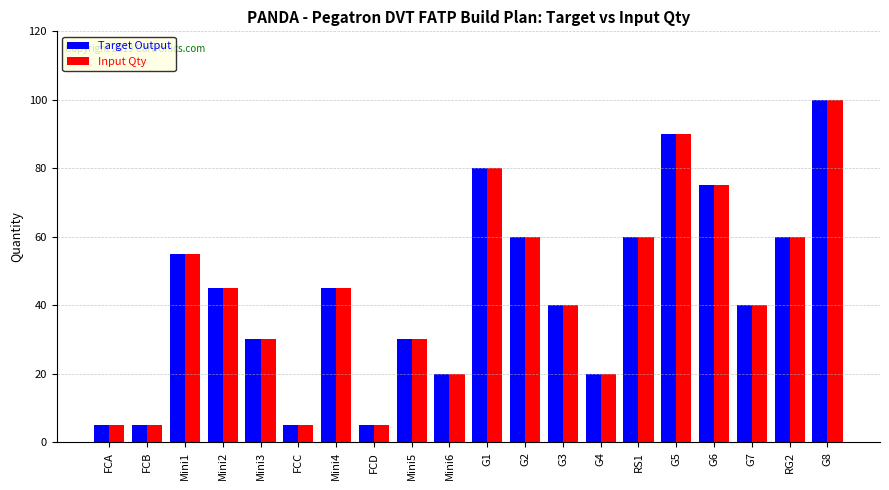

At which category is the sum across all series the highest?

G8